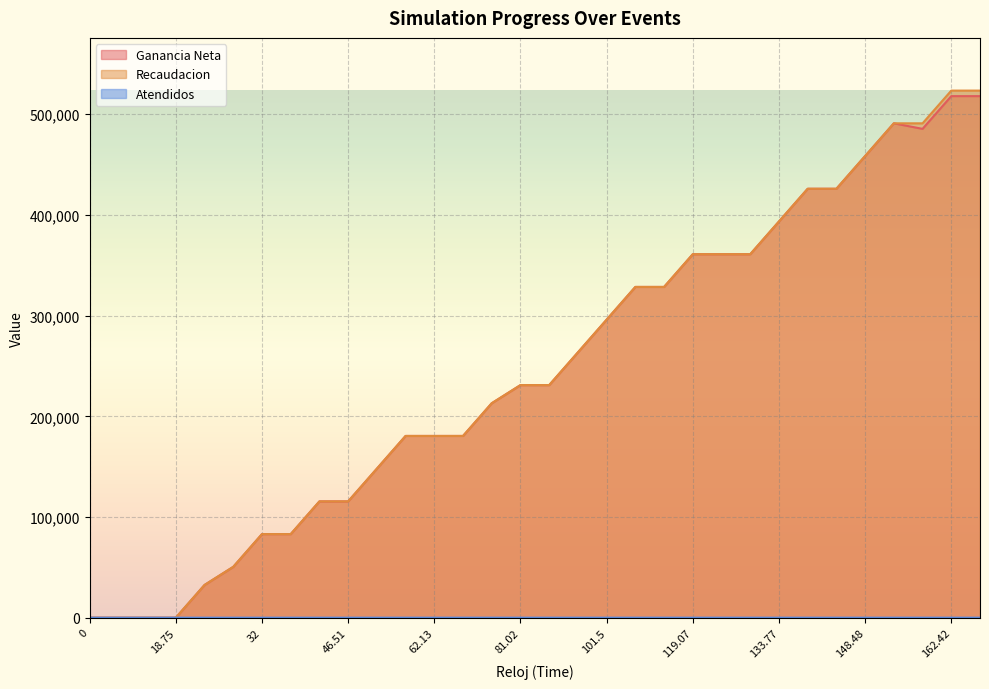

Reading left to right, what are all the values shown in this chart?

Ganancia Neta: 0=0	4.37=0	9.44=0	18.75=0	20.59=32500	30.64=50500	32=83000	38.42=83000	44.7=115500	46.51=115500	50.13=148000	57.99=180500	62.13=180500	65.8=180500	78.69=213000	81.02=231000	83.53=231000	90.62=263500	101.5=296000	104.76=328500	113.44=328500	119.07=361000	121.56=361000	126.2=361000	133.77=393500	136.37=426000	138.06=426000	148.48=458500	155.75=491000	162.08=485500	162.42=518000	163.77=518000
Recaudacion: 0=0	4.37=0	9.44=0	18.75=0	20.59=32500	30.64=50500	32=83000	38.42=83000	44.7=115500	46.51=115500	50.13=148000	57.99=180500	62.13=180500	65.8=180500	78.69=213000	81.02=231000	83.53=231000	90.62=263500	101.5=296000	104.76=328500	113.44=328500	119.07=361000	121.56=361000	126.2=361000	133.77=393500	136.37=426000	138.06=426000	148.48=458500	155.75=491000	162.08=491000	162.42=523500	163.77=523500
Atendidos: 0=0	4.37=0	9.44=0	18.75=0	20.59=1	30.64=2	32=3	38.42=3	44.7=4	46.51=4	50.13=5	57.99=6	62.13=6	65.8=6	78.69=7	81.02=8	83.53=8	90.62=9	101.5=10	104.76=11	113.44=11	119.07=12	121.56=12	126.2=12	133.77=13	136.37=14	138.06=14	148.48=15	155.75=16	162.08=16	162.42=17	163.77=17